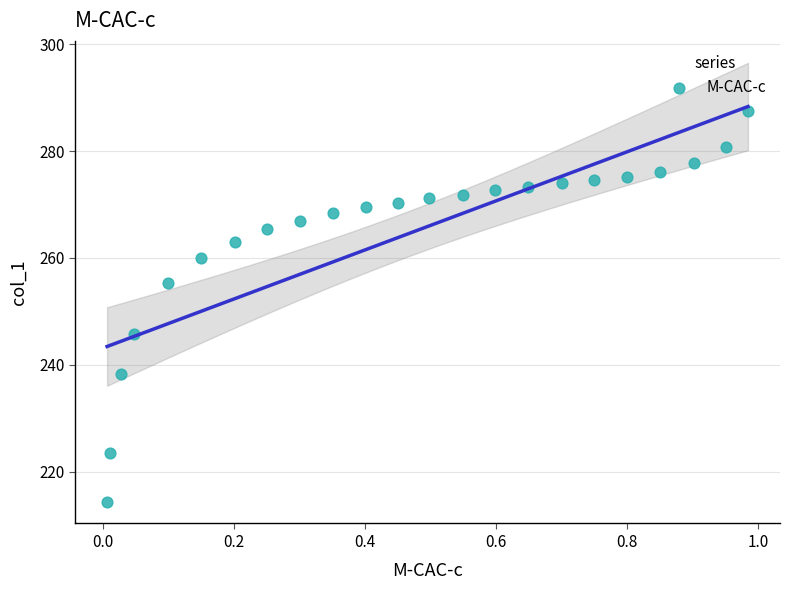

What is the range of X values (max minus min)?

1.0